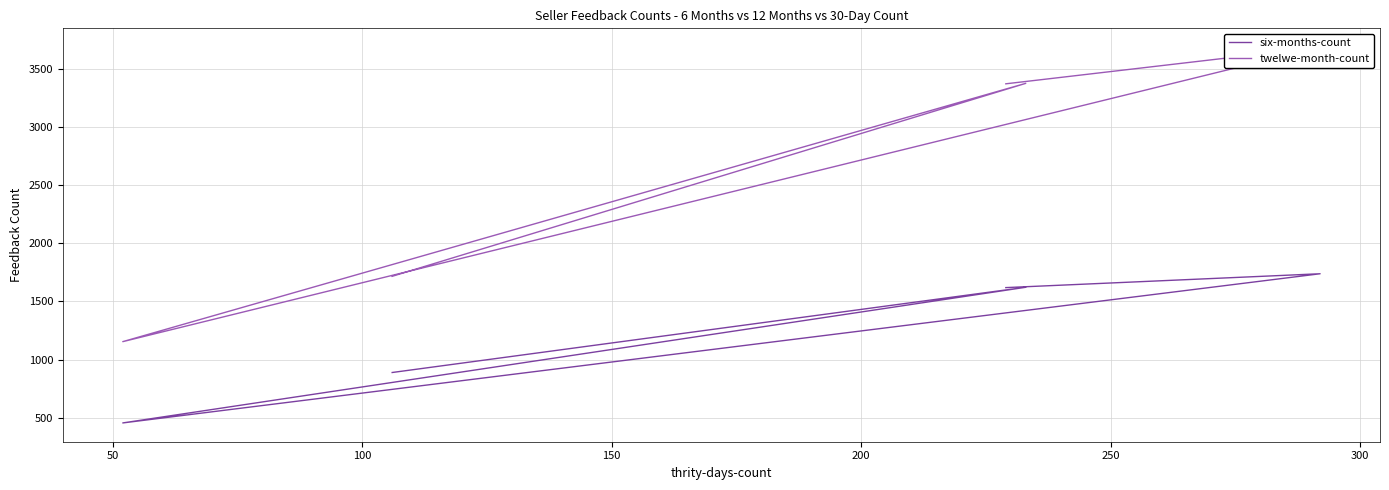

True or false: six-months-count and twelwe-month-count cross at least once.

False